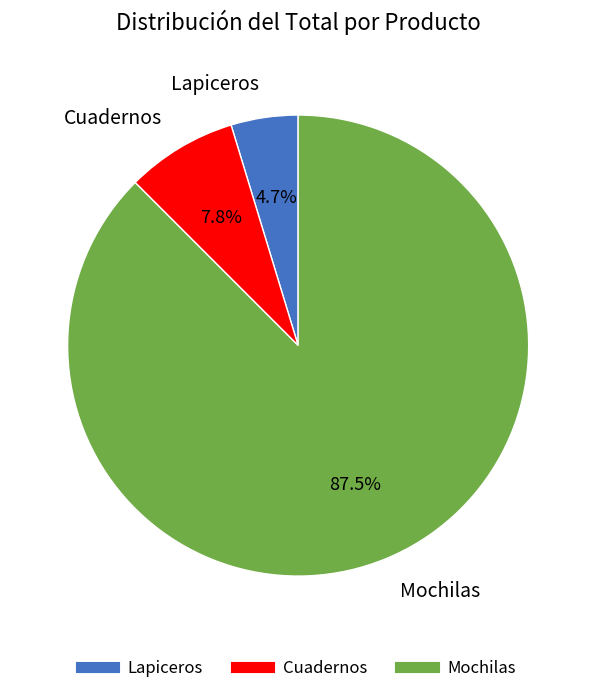

Does any single category account for the majority?

Yes